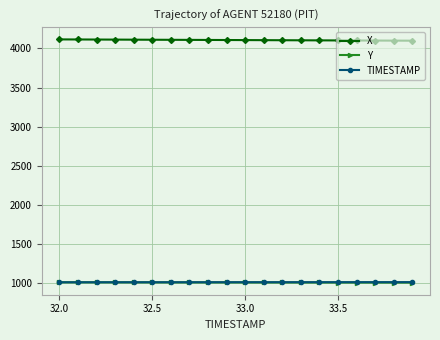

Which series has the largest total across all categories?

X